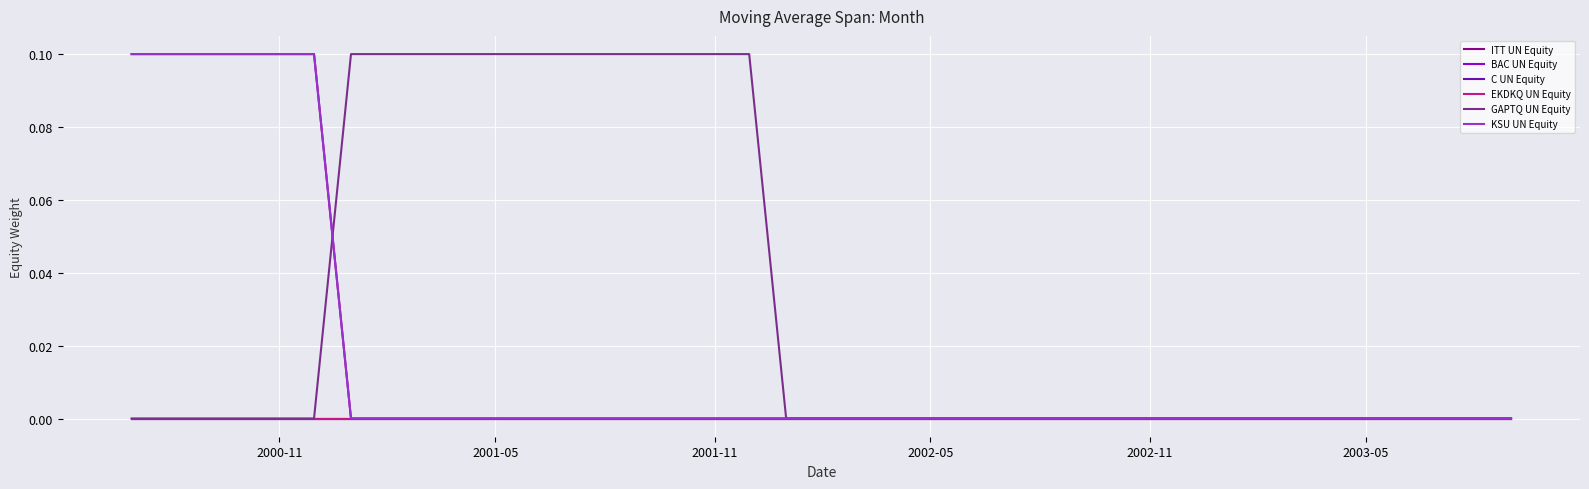

At which category is the sum across all series the highest?

2000-11